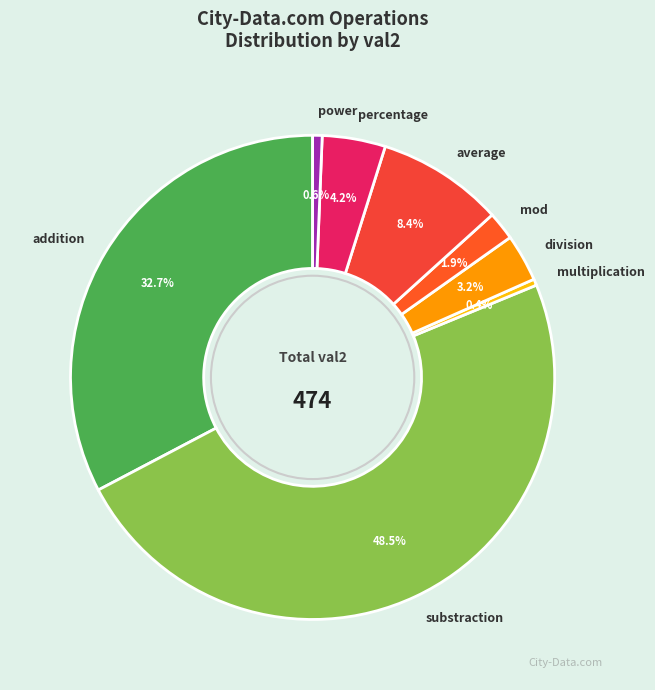

How much of the chart is everything except mod?

98.1%